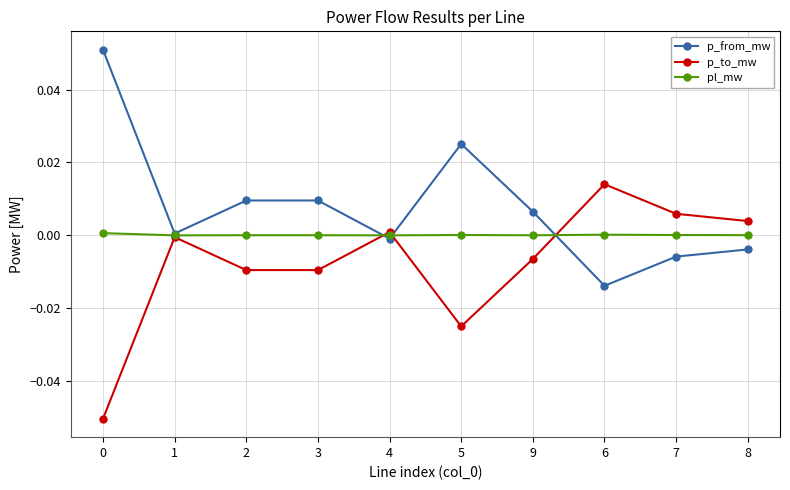

Where is the first local minimum for p_from_mw?

1